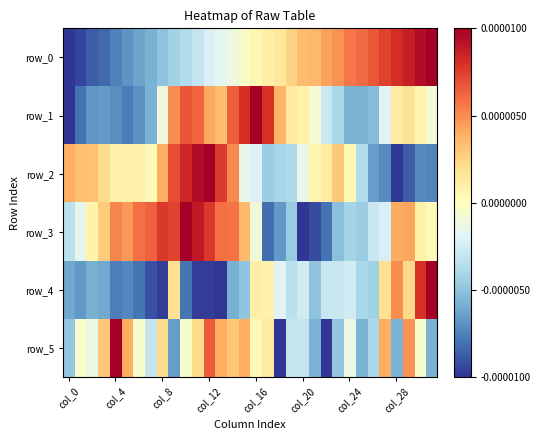

How many values in row_2 are below zero?

13